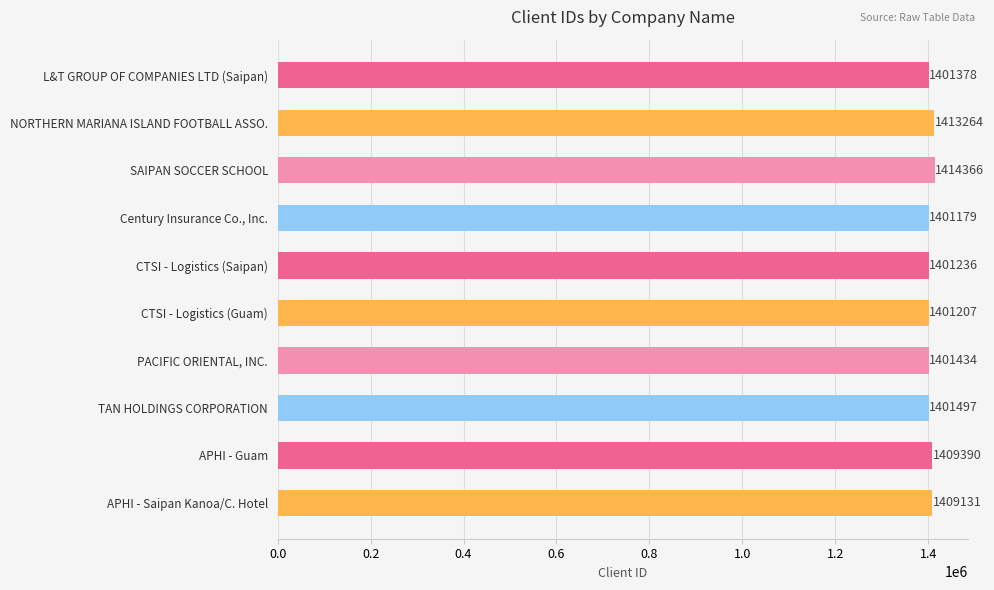

Approximately how many times larger is the value at TAN HOLDINGS CORPORATION compared to CTSI - Logistics (Guam)?

1.0